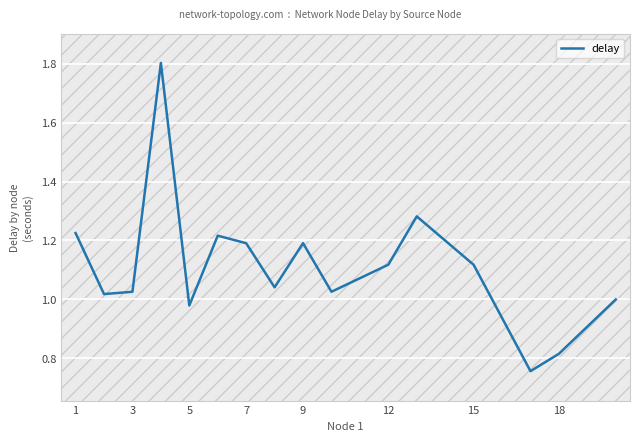

What is the greatest value displayed?

1.8